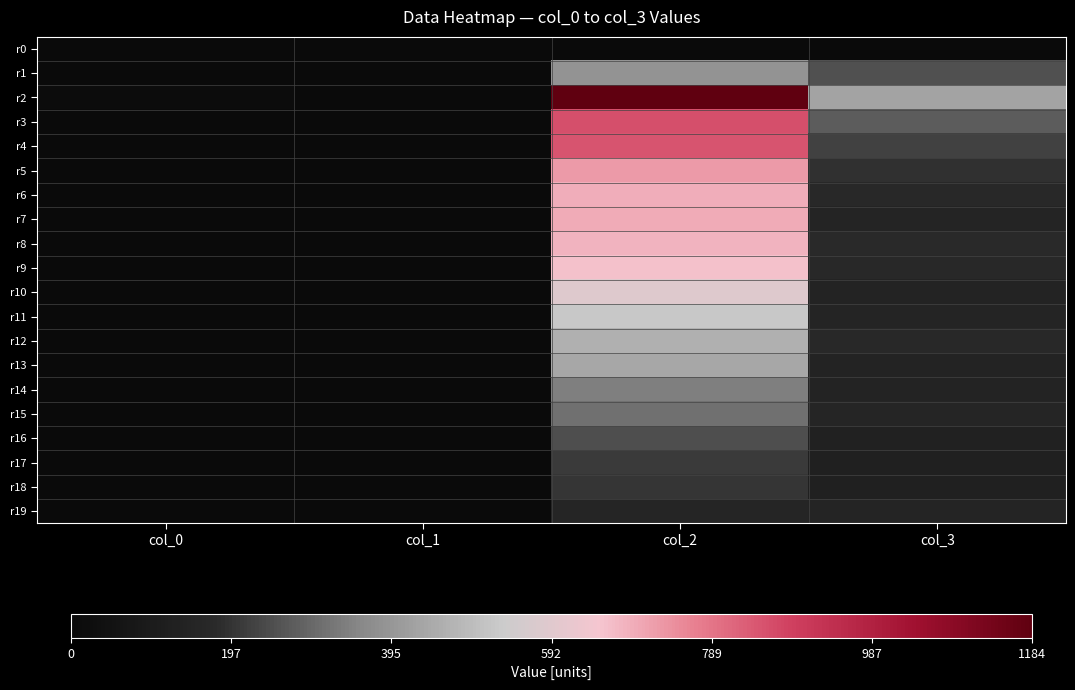

Reading right to left, what are all the values shown in this chart?

r0: col_3=0	col_2=0	col_1=0	col_0=3
r1: col_3=254	col_2=386	col_1=0	col_0=1
r2: col_3=428	col_2=1184	col_1=2	col_0=17
r3: col_3=273	col_2=857	col_1=1	col_0=5
r4: col_3=226	col_2=849	col_1=4	col_0=8
r5: col_3=194	col_2=723	col_1=5	col_0=7
r6: col_3=172	col_2=691	col_1=2	col_0=9
r7: col_3=151	col_2=696	col_1=2	col_0=2
r8: col_3=177	col_2=684	col_1=1	col_0=3
r9: col_3=173	col_2=659	col_1=1	col_0=0
r10: col_3=145	col_2=586	col_1=1	col_0=0
r11: col_3=152	col_2=526	col_1=2	col_0=2
r12: col_3=174	col_2=460	col_1=3	col_0=1
r13: col_3=145	col_2=437	col_1=3	col_0=1
r14: col_3=146	col_2=342	col_1=1	col_0=1
r15: col_3=155	col_2=310	col_1=1	col_0=0
r16: col_3=134	col_2=249	col_1=1	col_0=0
r17: col_3=126	col_2=212	col_1=4	col_0=0
r18: col_3=127	col_2=200	col_1=1	col_0=1
r19: col_3=148	col_2=153	col_1=3	col_0=0